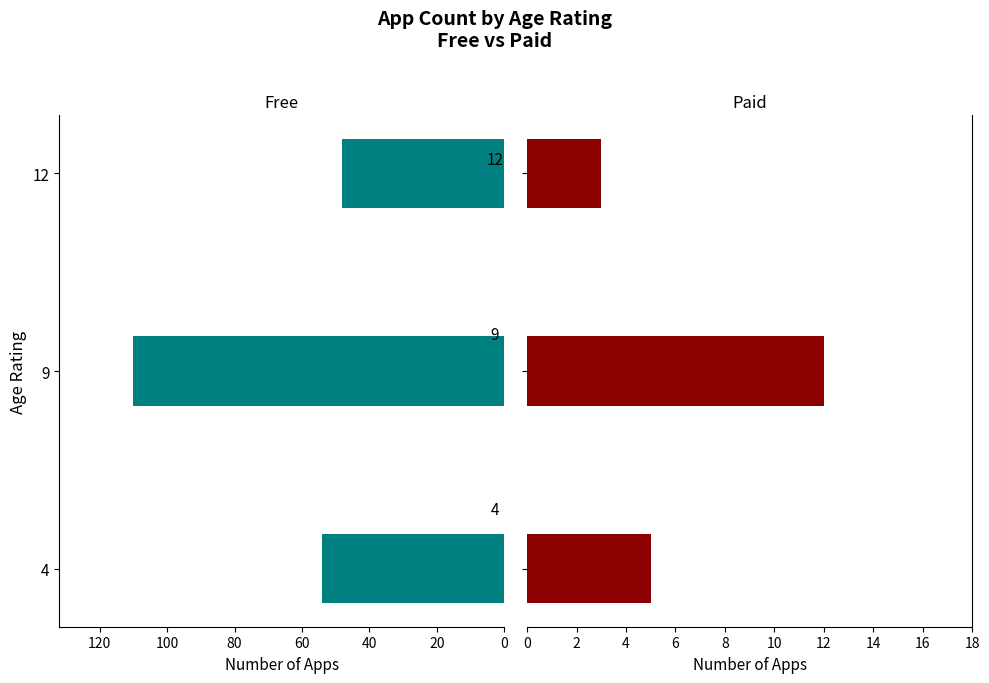

Reading right to left, extract all data points from this chart.

Free: 48	110	54
Paid: 3	12	5